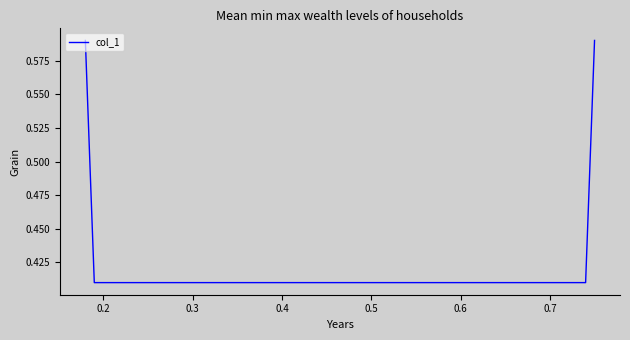

What is the sum of all values?

2.0